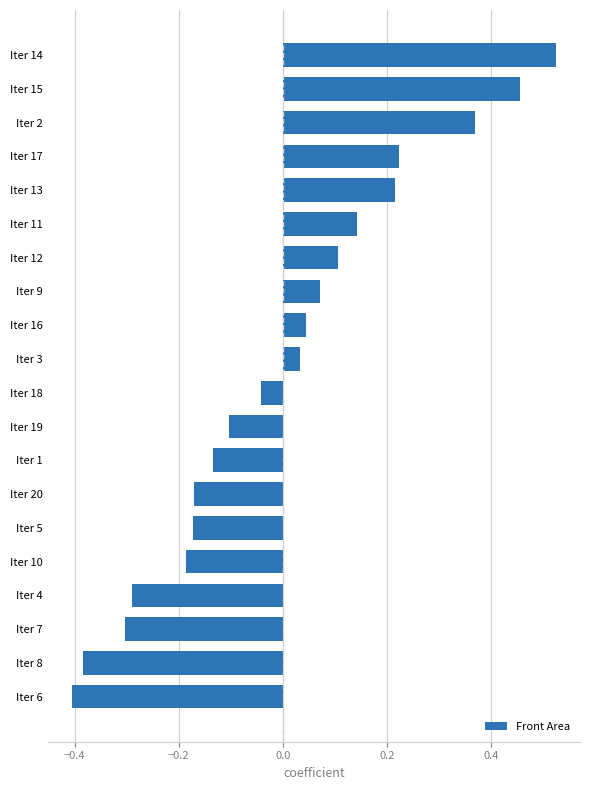

Which category has the highest value across all series?

Iter 14